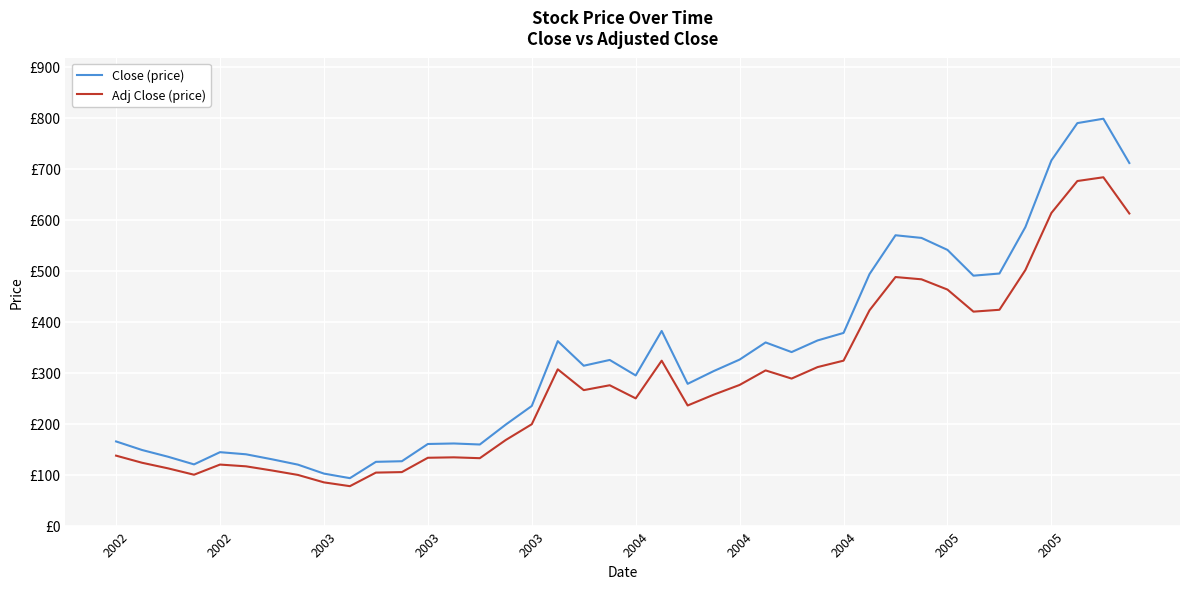

Does the chart have visible grid lines?

Yes